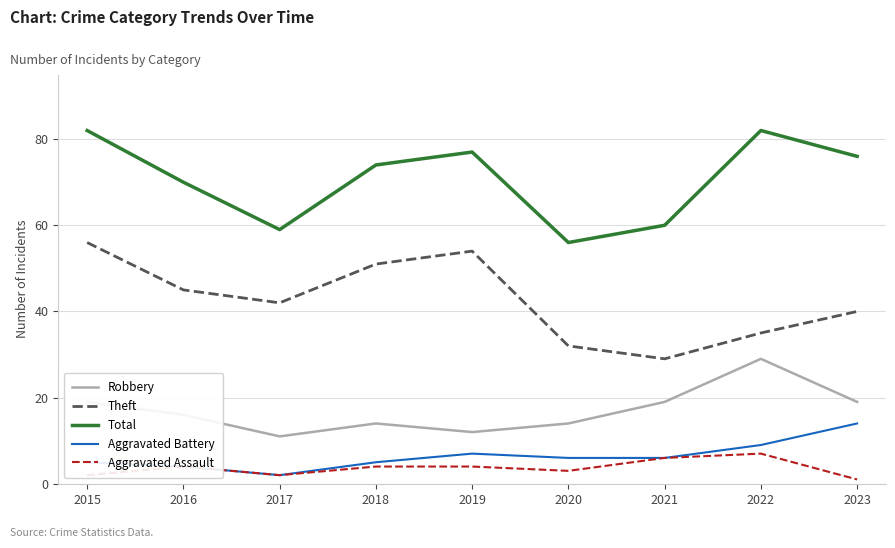

What is the average value of the Robbery series?

17